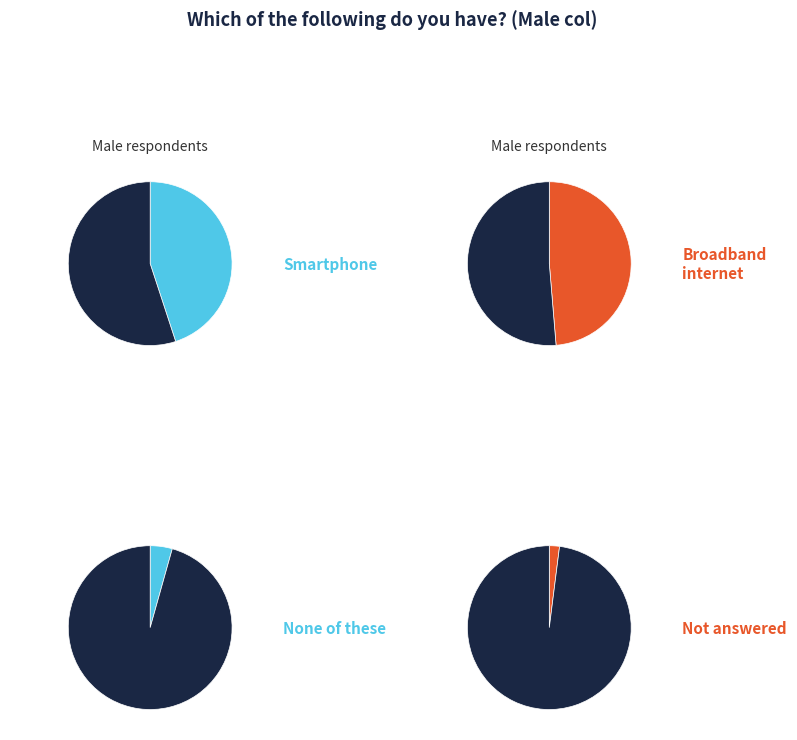

True or false: Broadband internet accounts for 49% of the total.

True